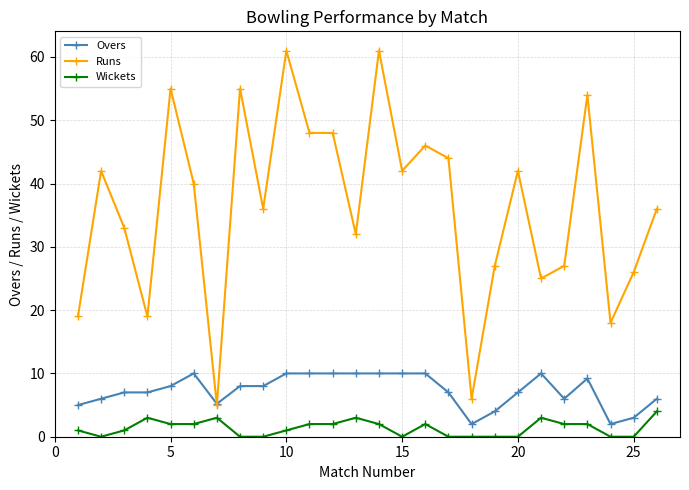

List the series in order of their overall mean, highest first.

Runs, Overs, Wickets